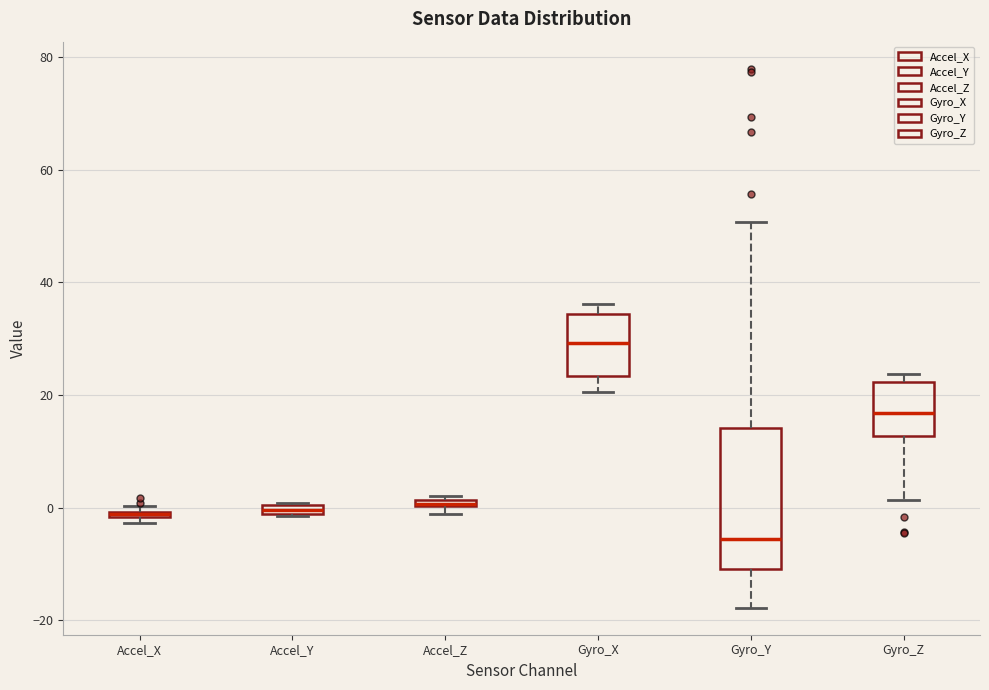

Where is the lower edge of the box for Accel_Z on the y-axis? The values are not printed on the chart, so give them approximately, as read against the axis.

0